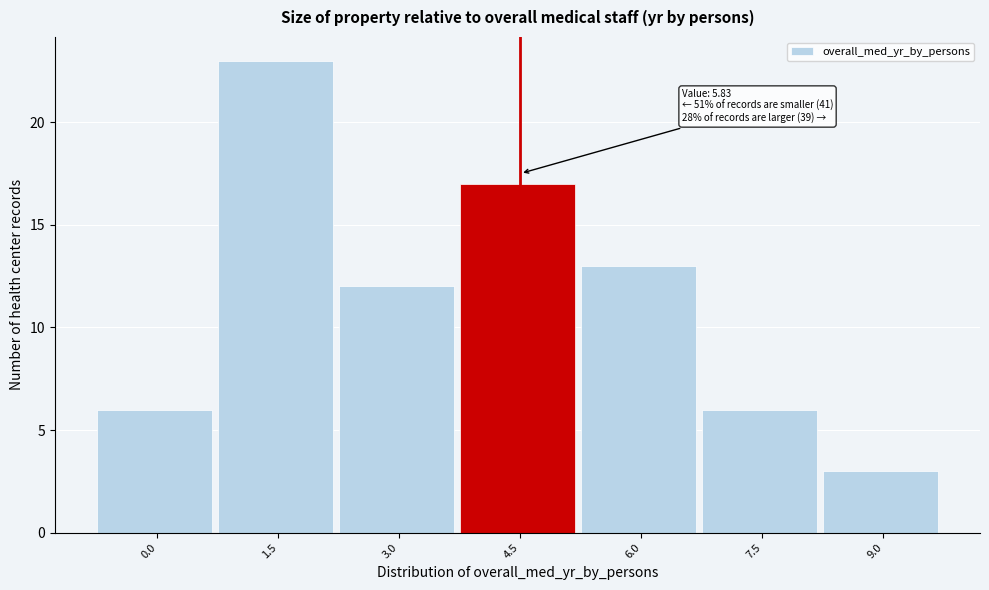

Reading left to right, transcribe all the data shown in this chart.

6	23	12	17	13	6	3